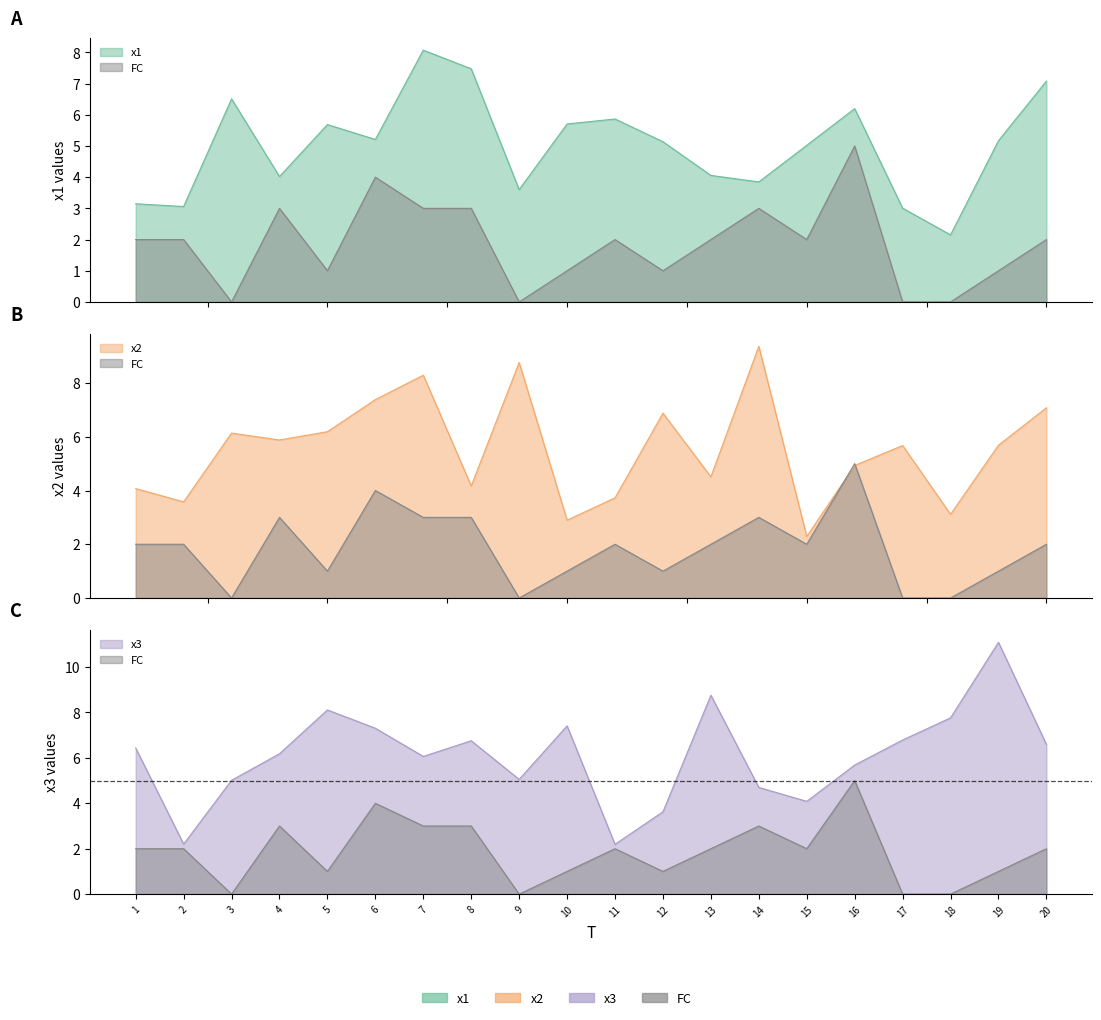

True or false: FC has more than 0 interior local peaks.

True